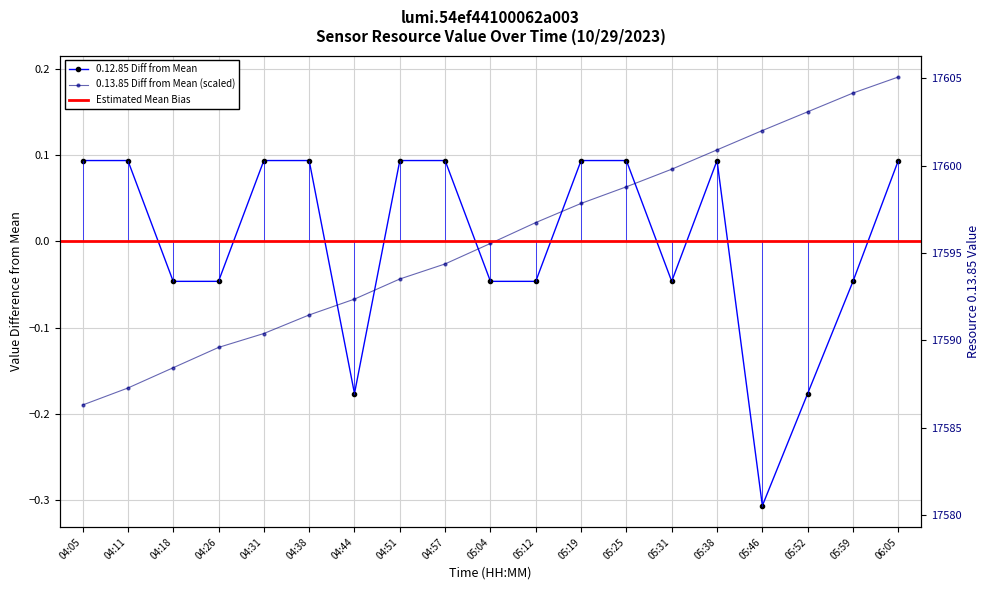

List the series in order of their peak value, highest first.

0.13.85, 0.12.85